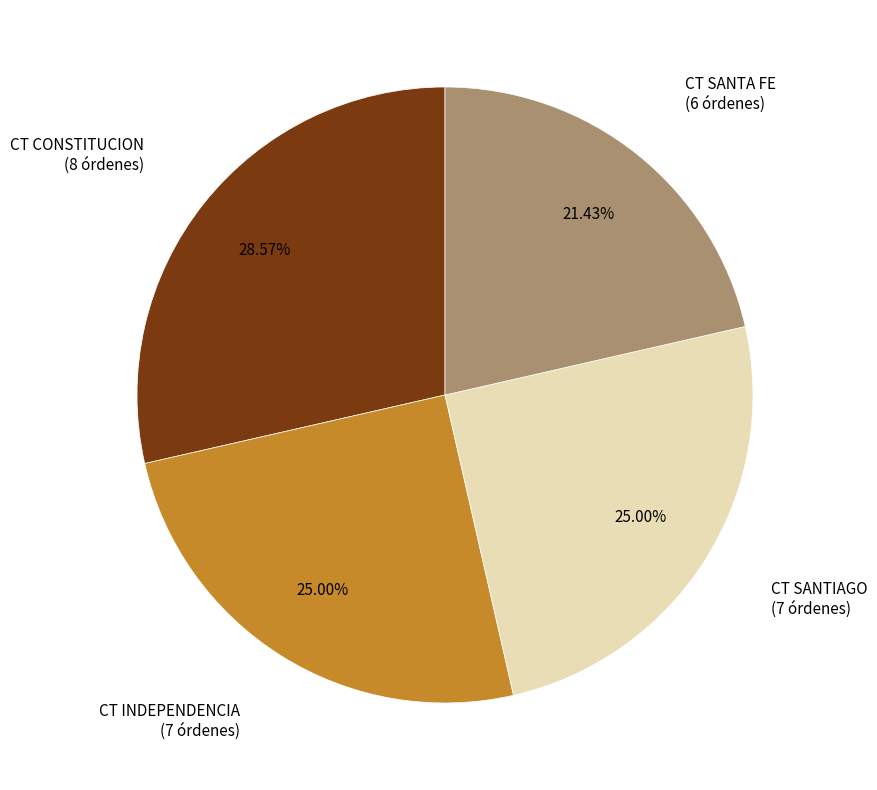

To the nearest percent, what percentage of the pie is CT CONSTITUCION?

29%